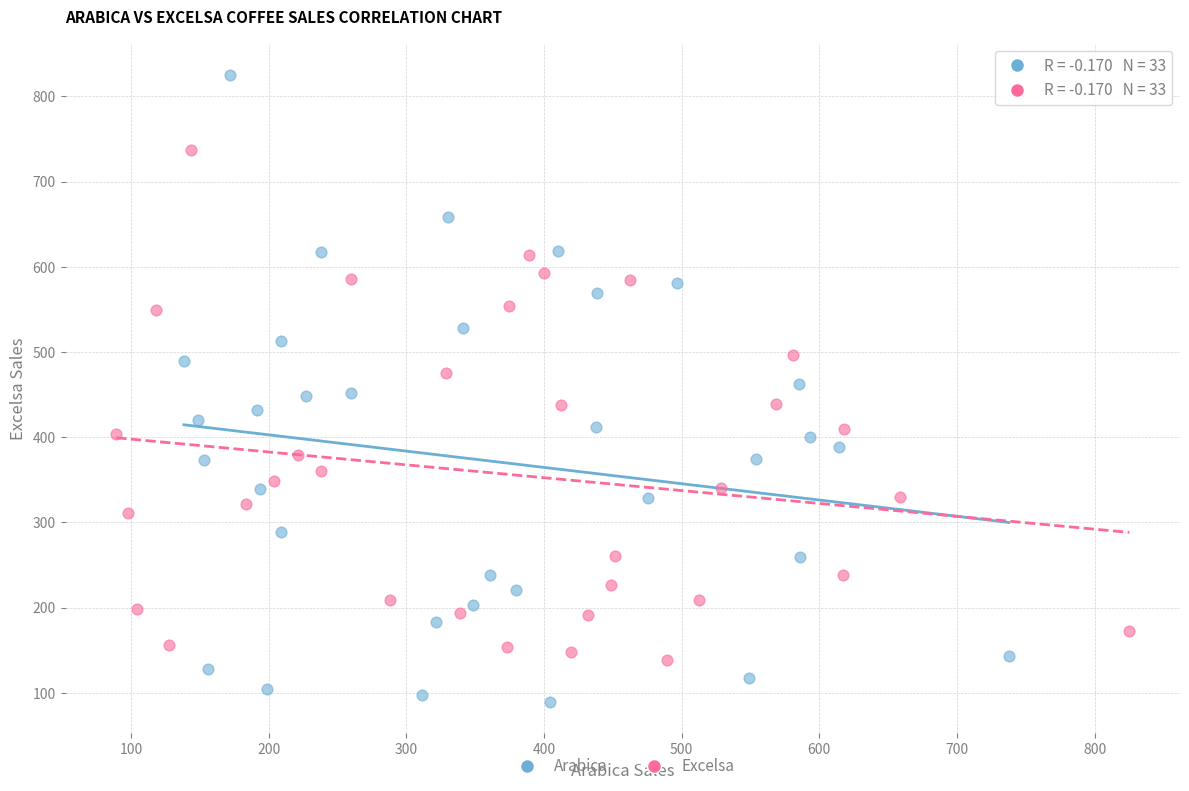

Which series reaches the minimum Y coordinate?

Arabica